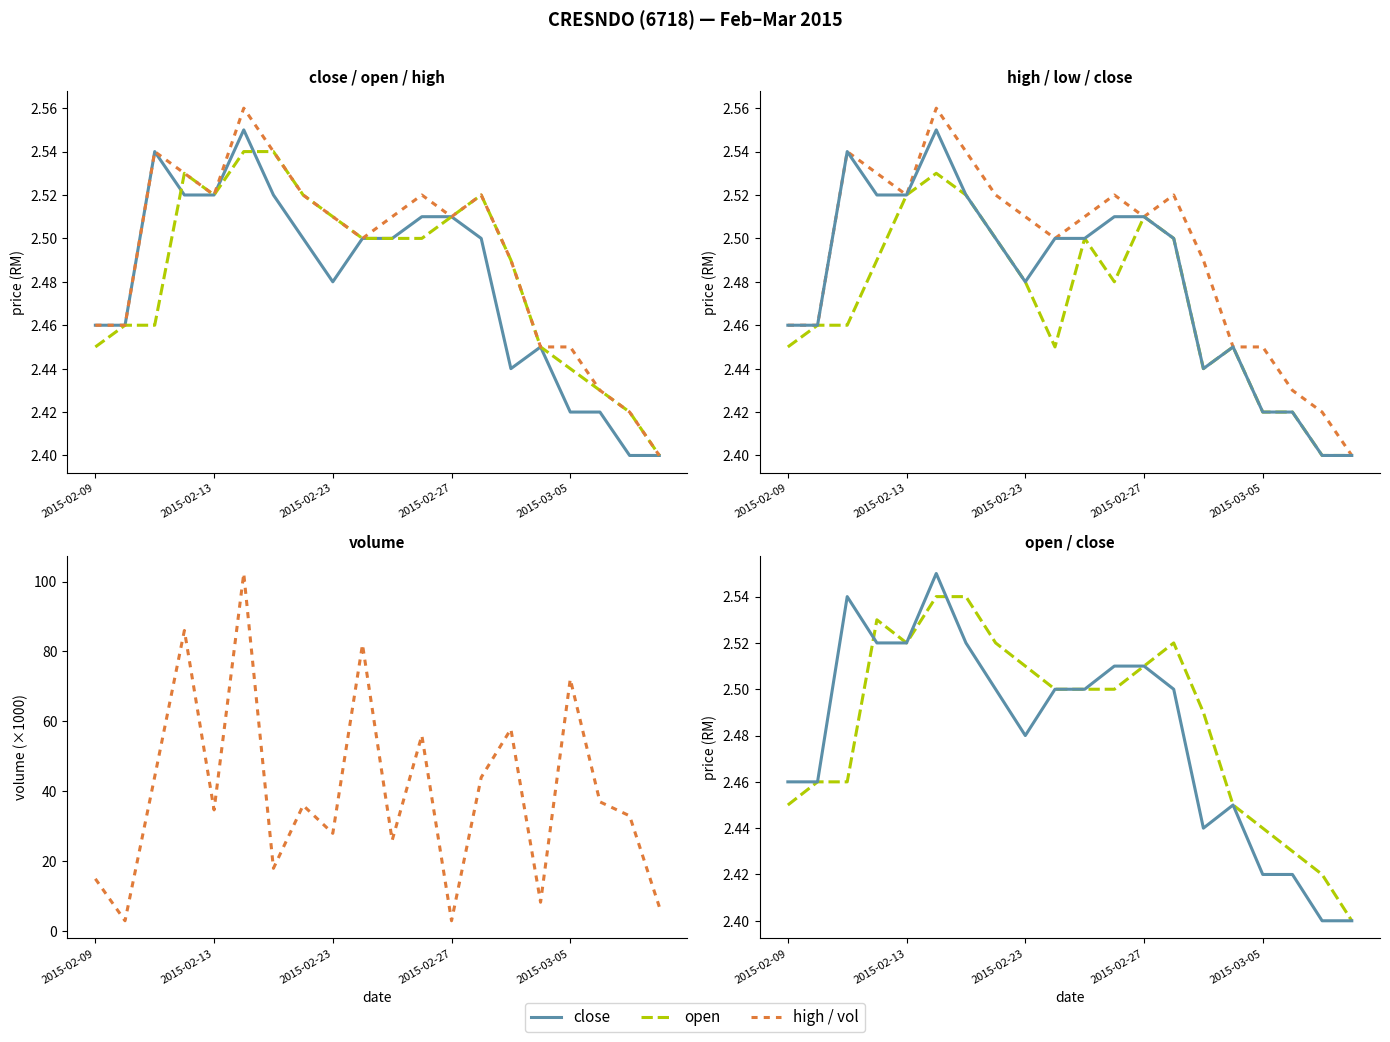

Which series changed the most between 2015-02-13 and 18?

vol (k)